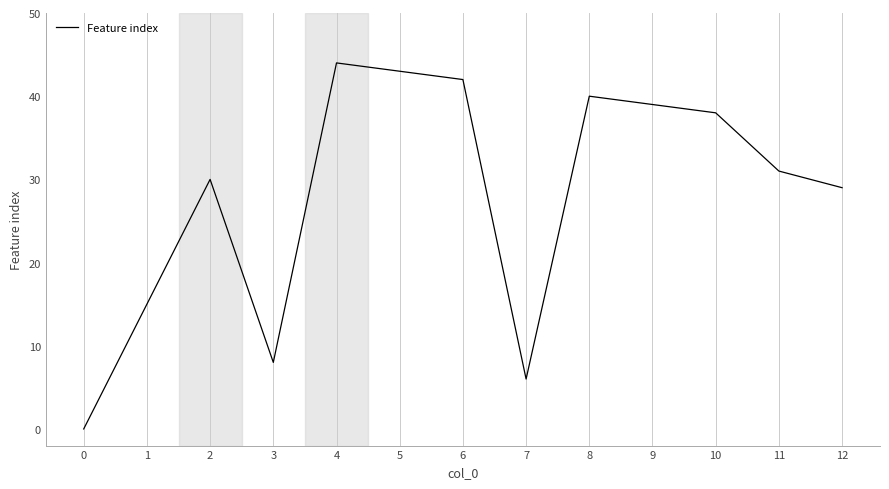

Reading left to right, list all the values displayed in this chart.

0	15	30	8	44	43	42	6	40	39	38	31	29